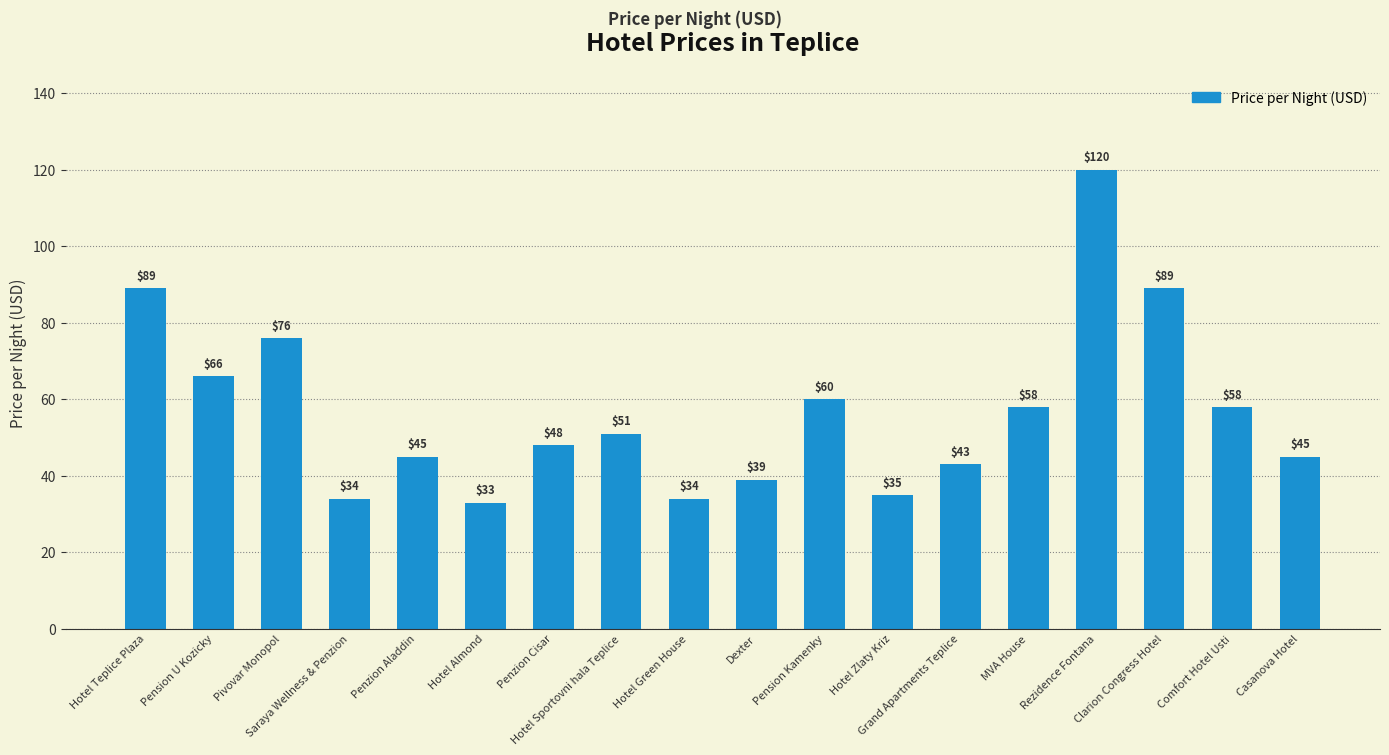

Between Clarion Congress Hotel and Hotel Zlaty Kriz, which is larger?

Clarion Congress Hotel